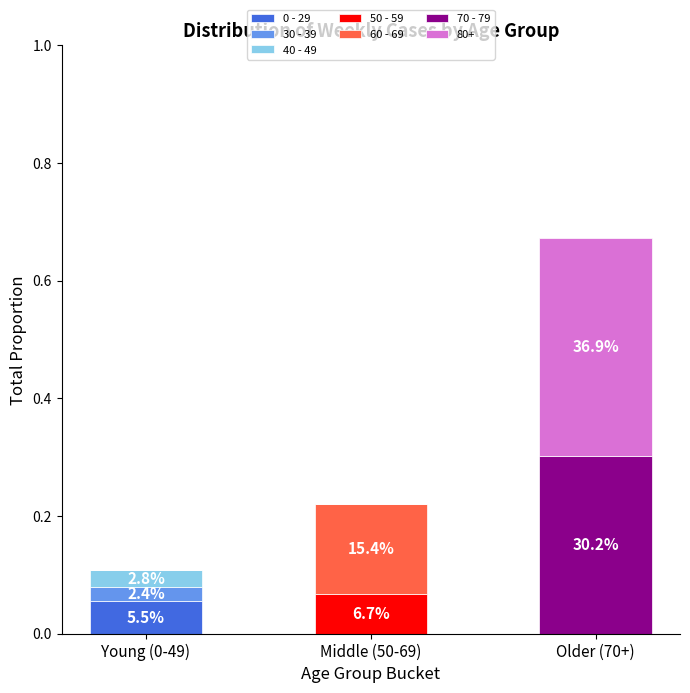

At which category is the sum across all series the highest?

Older (70+)